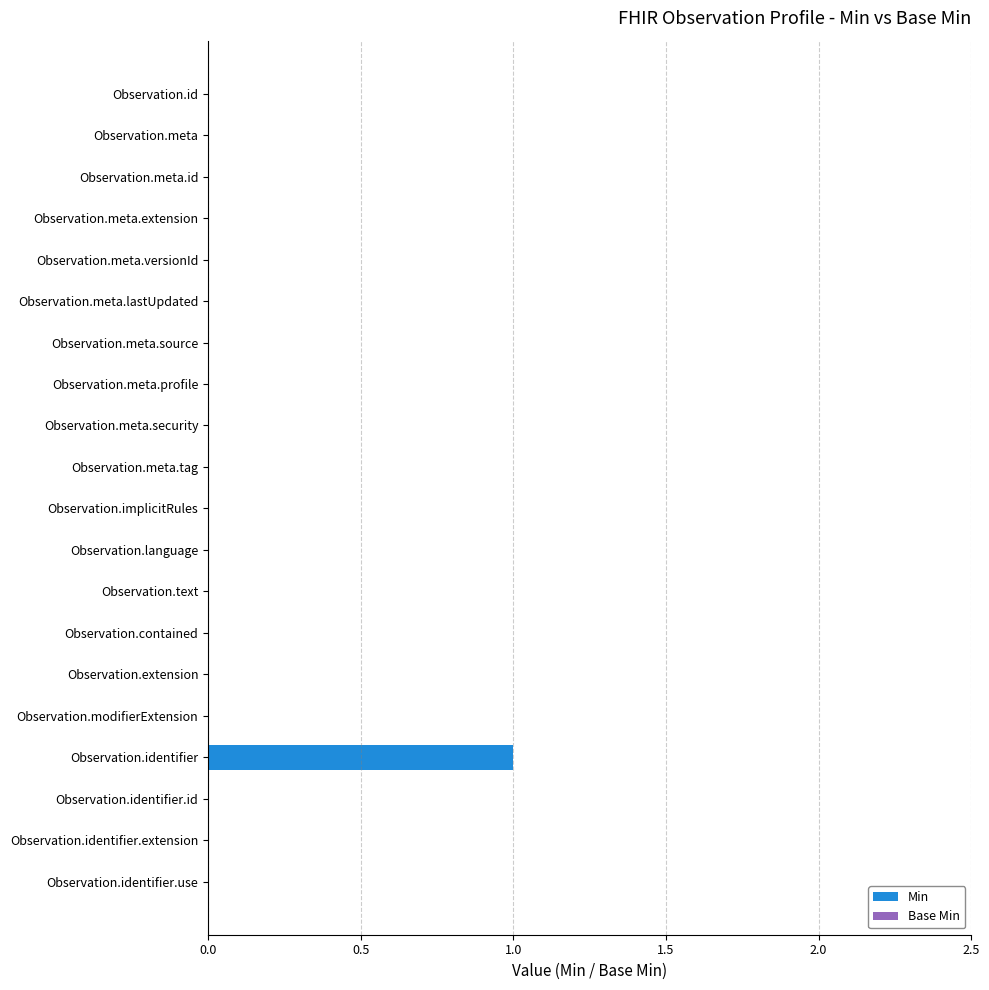

True or false: the data shows 0 at Observation.meta.tag.

True